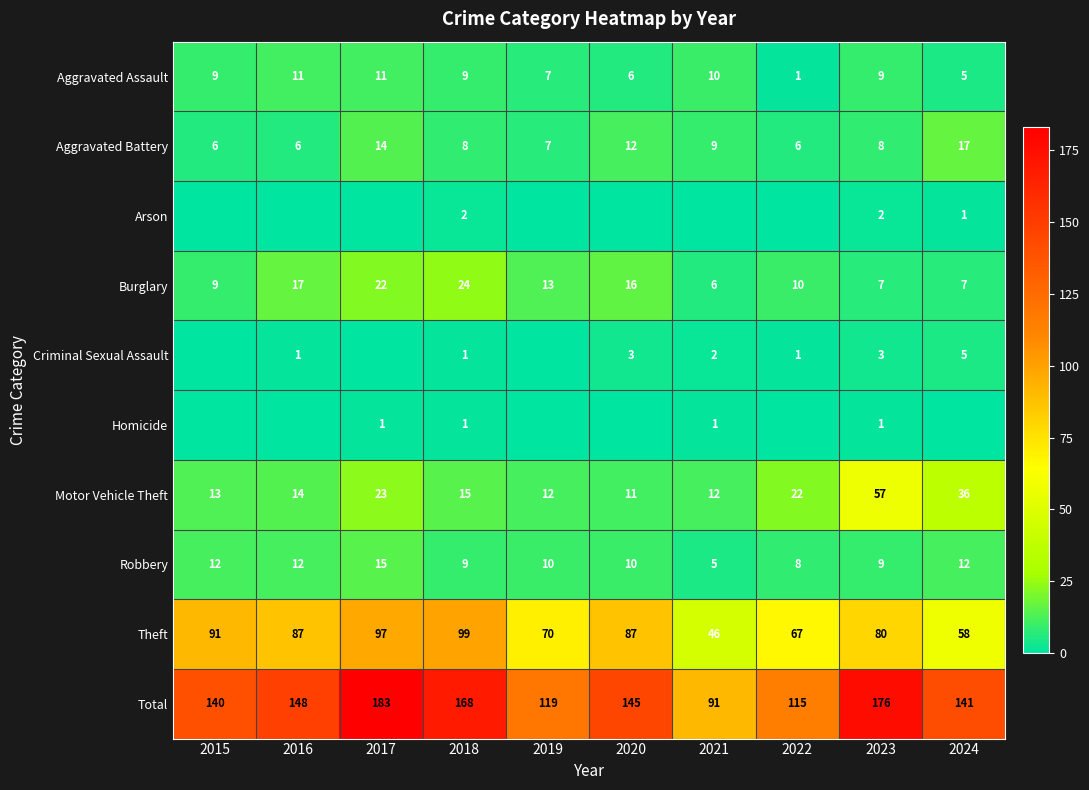

Is it true that Arson equals 1 at 2018?

False